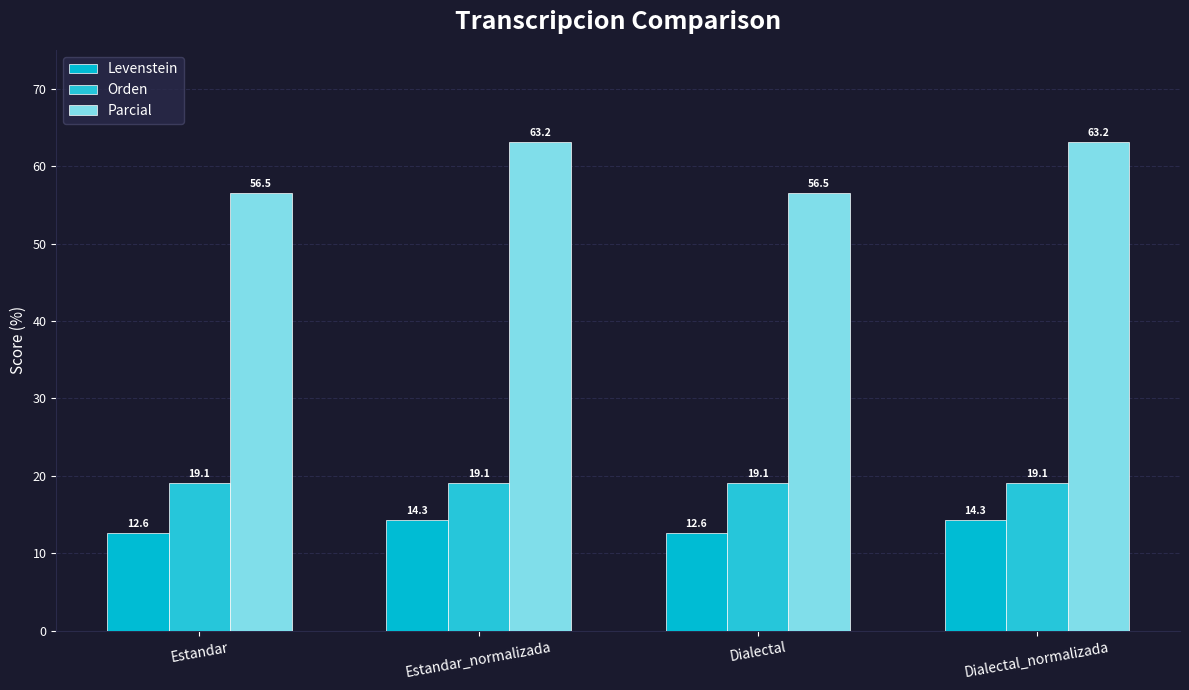

At how many categories does at least one series exceed 46?

4